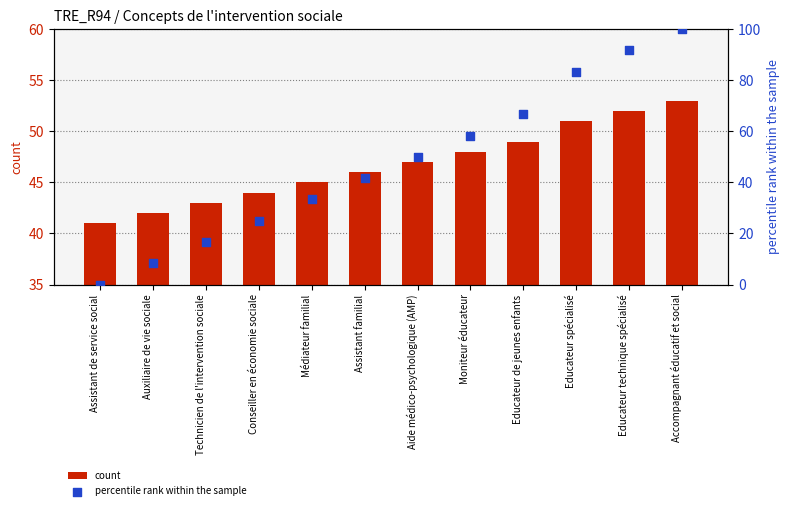

Which series reaches the maximum Y coordinate?

percentile rank within the sample